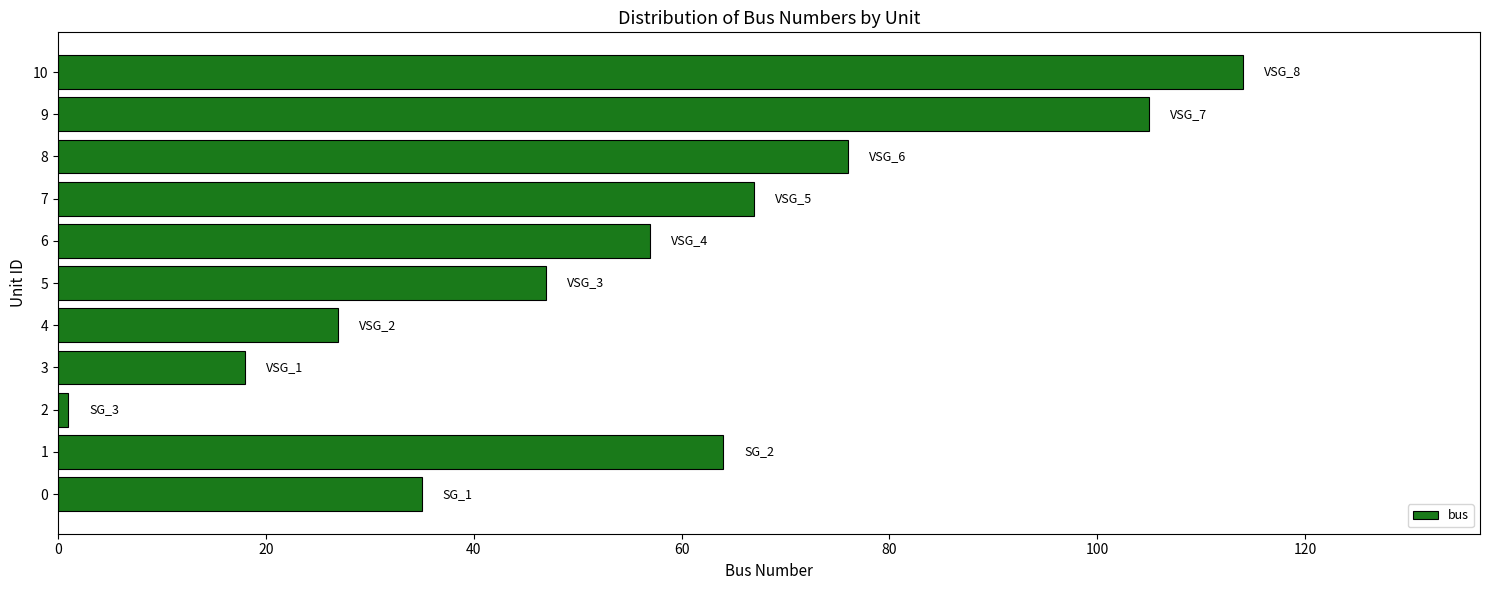

Reading bottom to top, extract all data points from this chart.

0=35	1=64	2=1	3=18	4=27	5=47	6=57	7=67	8=76	9=105	10=114